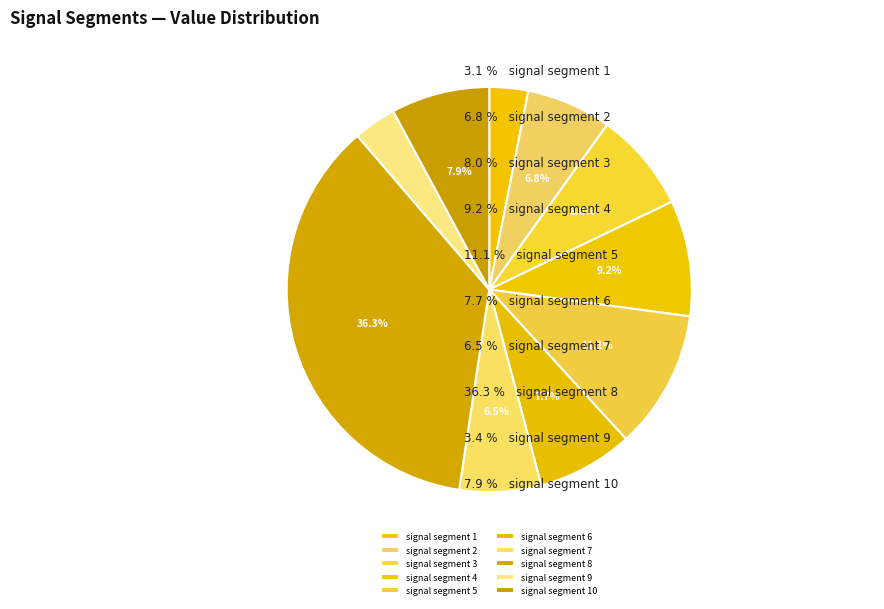

Is there any slice that represents more than half of the pie?

No